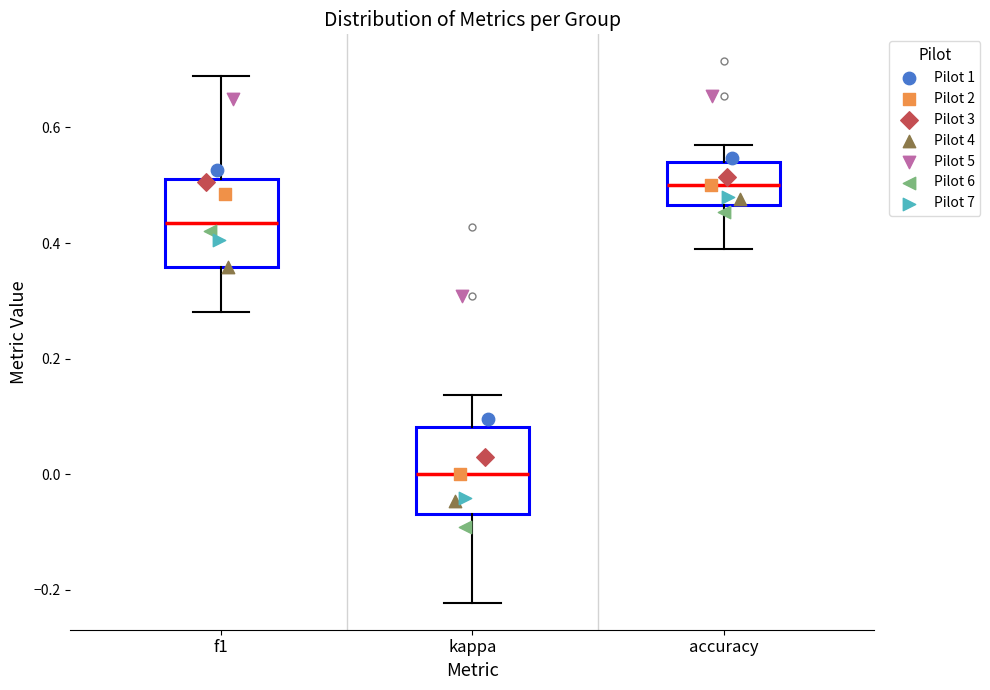

Which box's median line is the lowest?

kappa